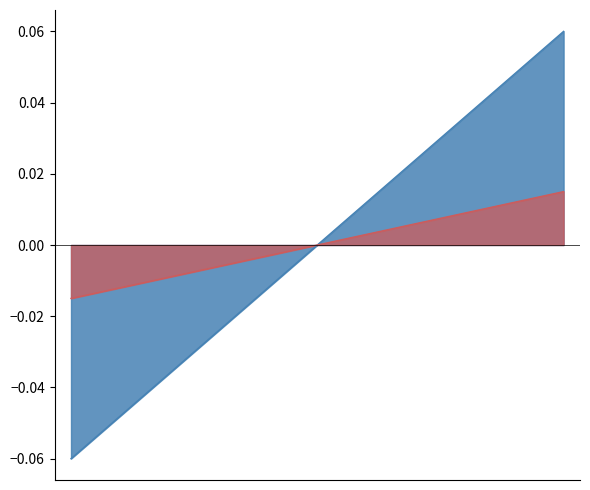

How many values are below 0?

2